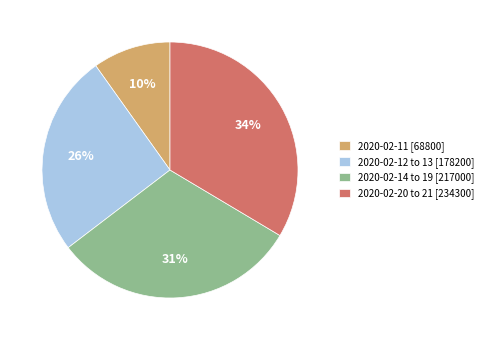

To the nearest percent, what percentage of the pie is 2020-02-12 to 13 [178200]?

26%